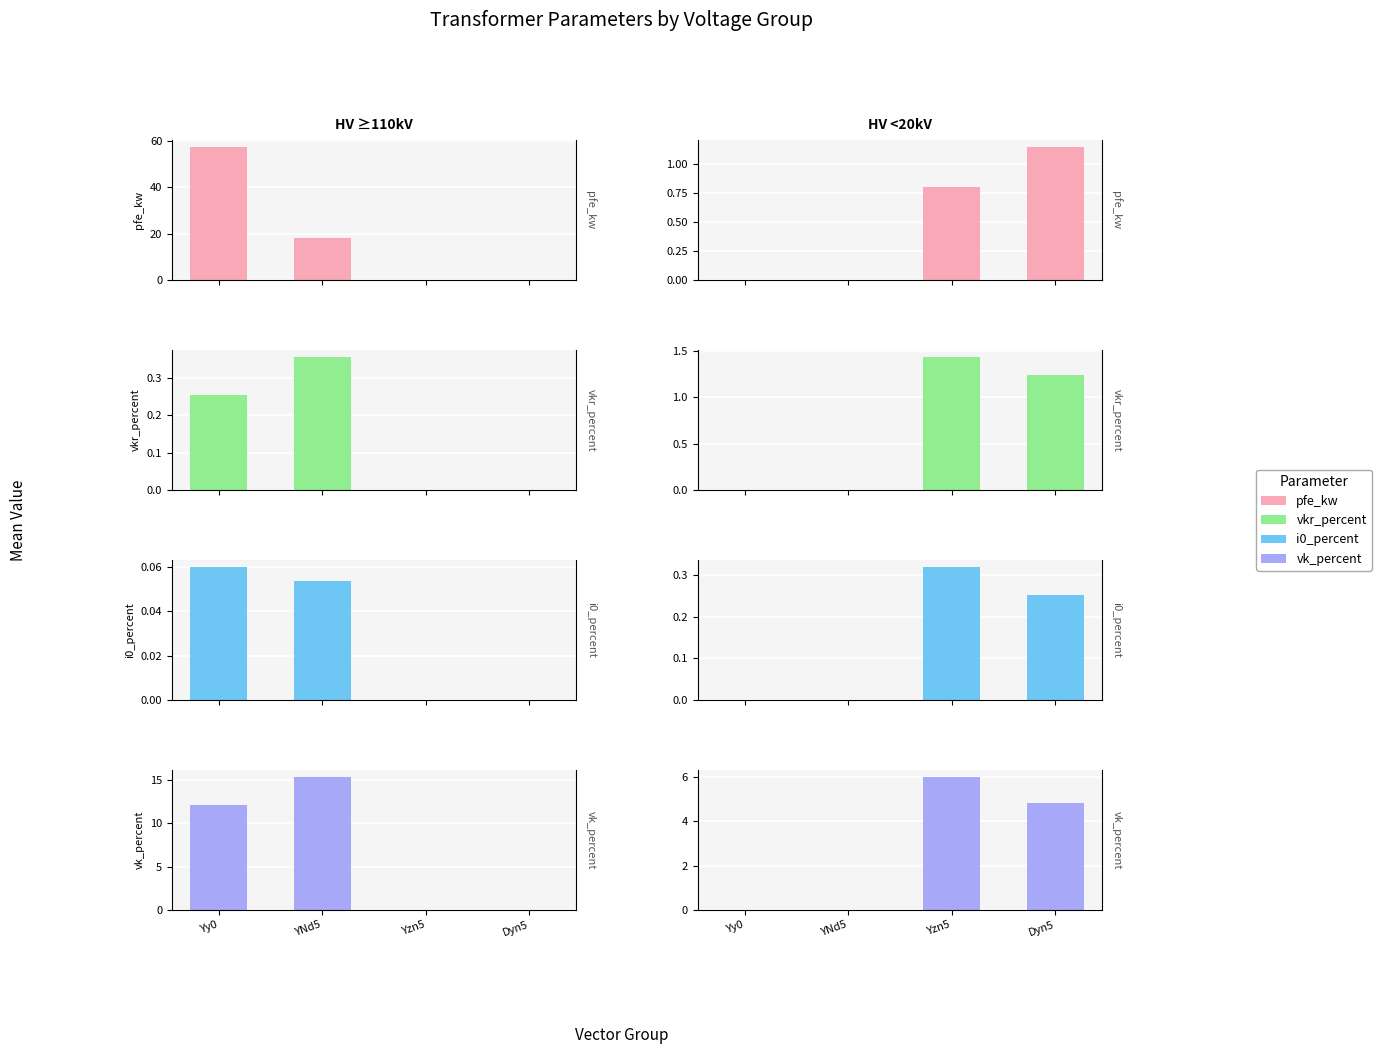

Are the bars grouped side by side (vs. stacked)?

Yes